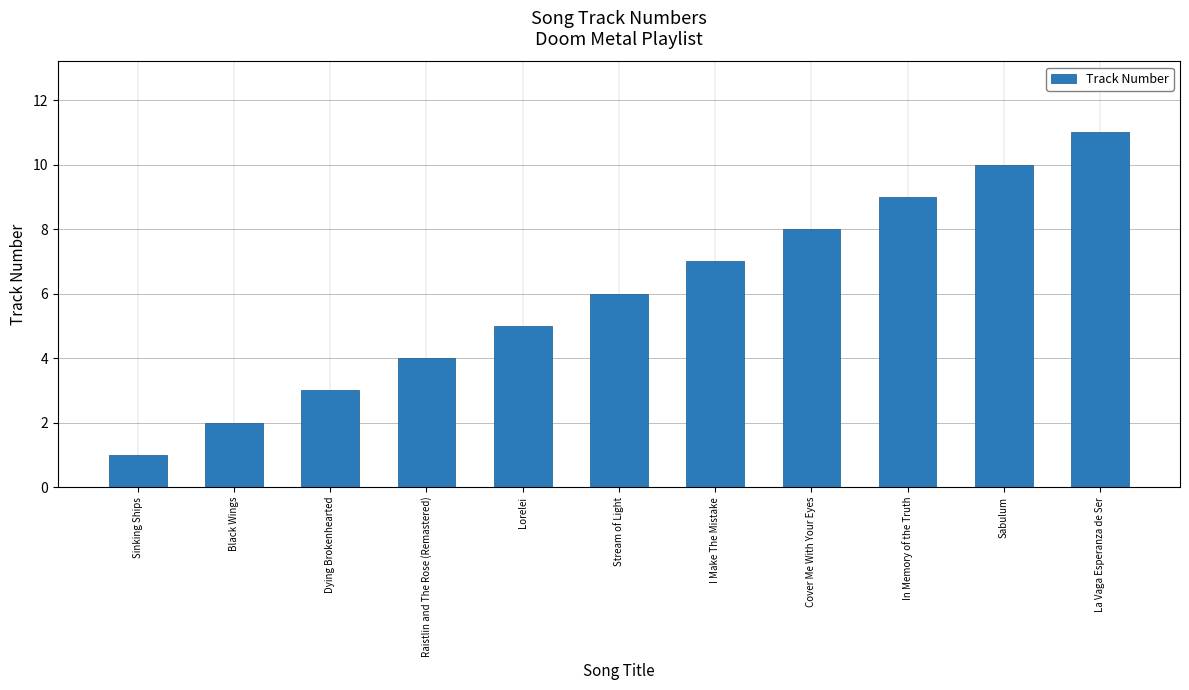

How many data points are less than 6?

5